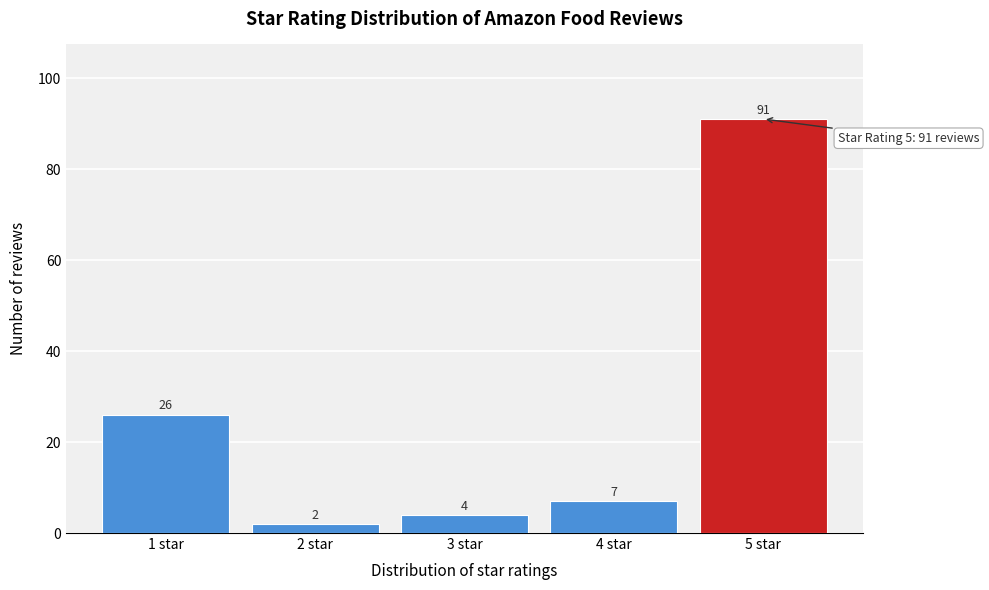

Reading left to right, transcribe all the data shown in this chart.

26	2	4	7	91